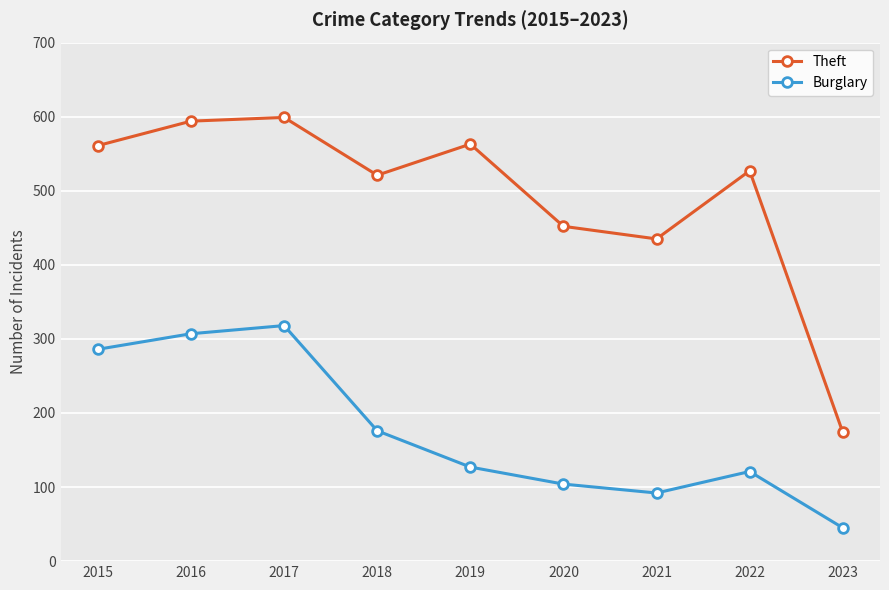

Rank the series by their maximum value, from lowest to highest.

Burglary, Theft